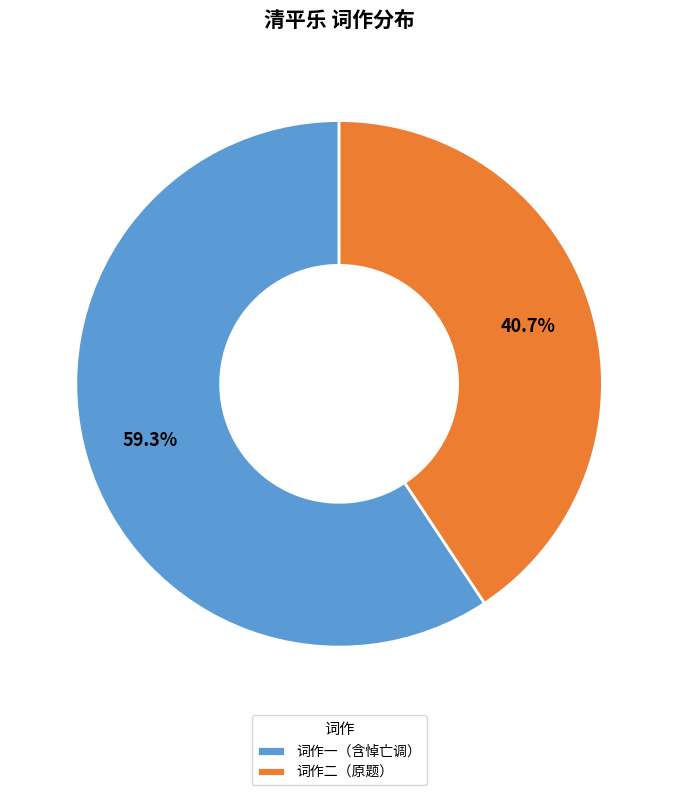

To the nearest percent, what is the average slice percentage?

50%